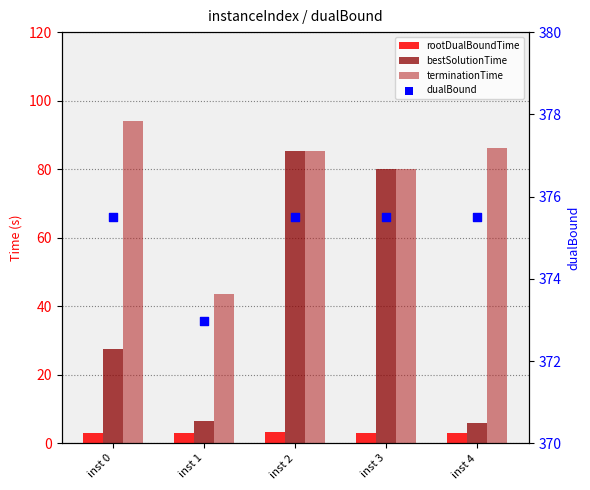

What are all the series names shown in the legend?

rootDualBoundTime, bestSolutionTime, terminationTime, dualBound